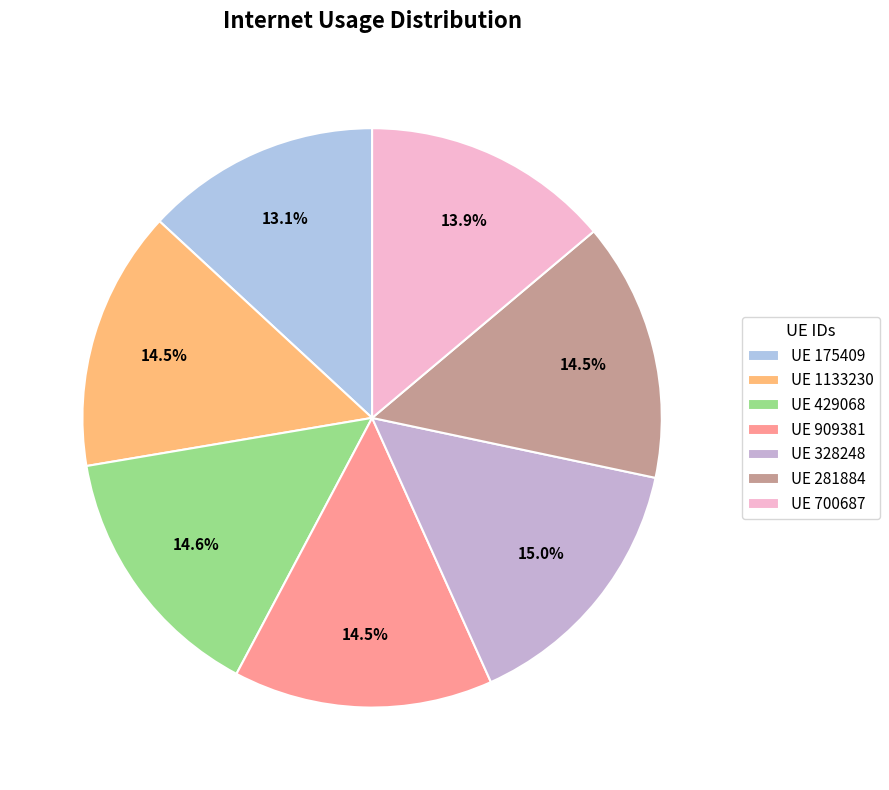

To the nearest percent, what is the difference between the largest and smallest slice percentages?

2%